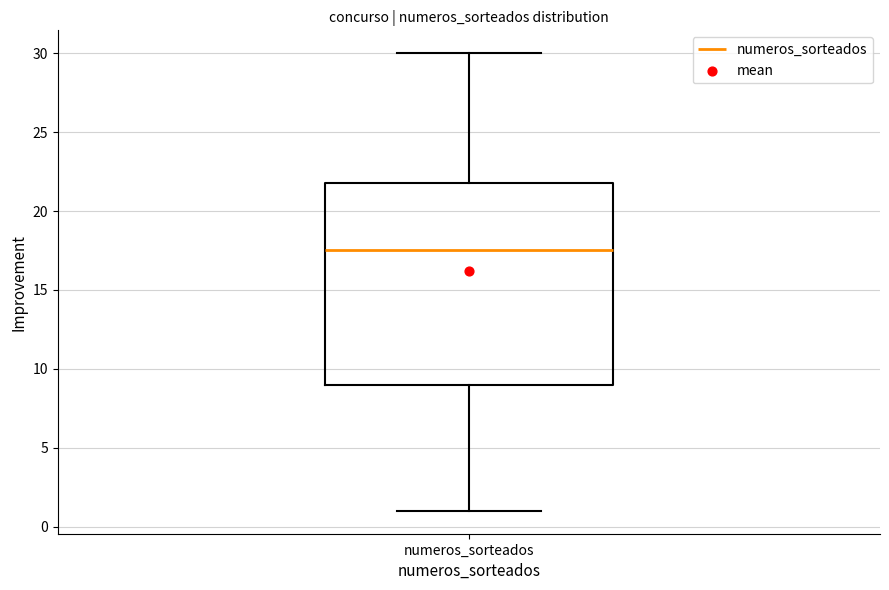

Read this box plot against the y-axis: the position of the median line, the range covered by the box, and the ends of both whiskers. The values are not printed on the chart, so give them approximately, as read against the axis.

median 17.5, box 9.0 to 22.0, whiskers 1.0 to 30.0